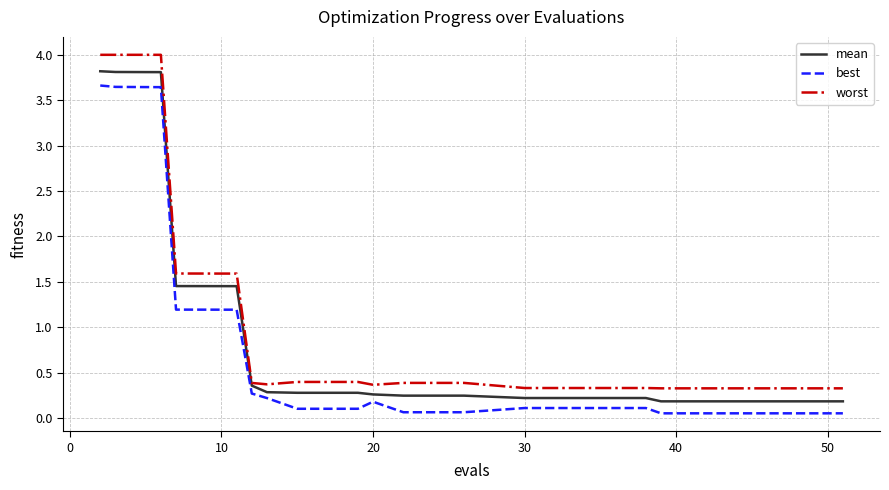

True or false: worst and best cross at least once.

False